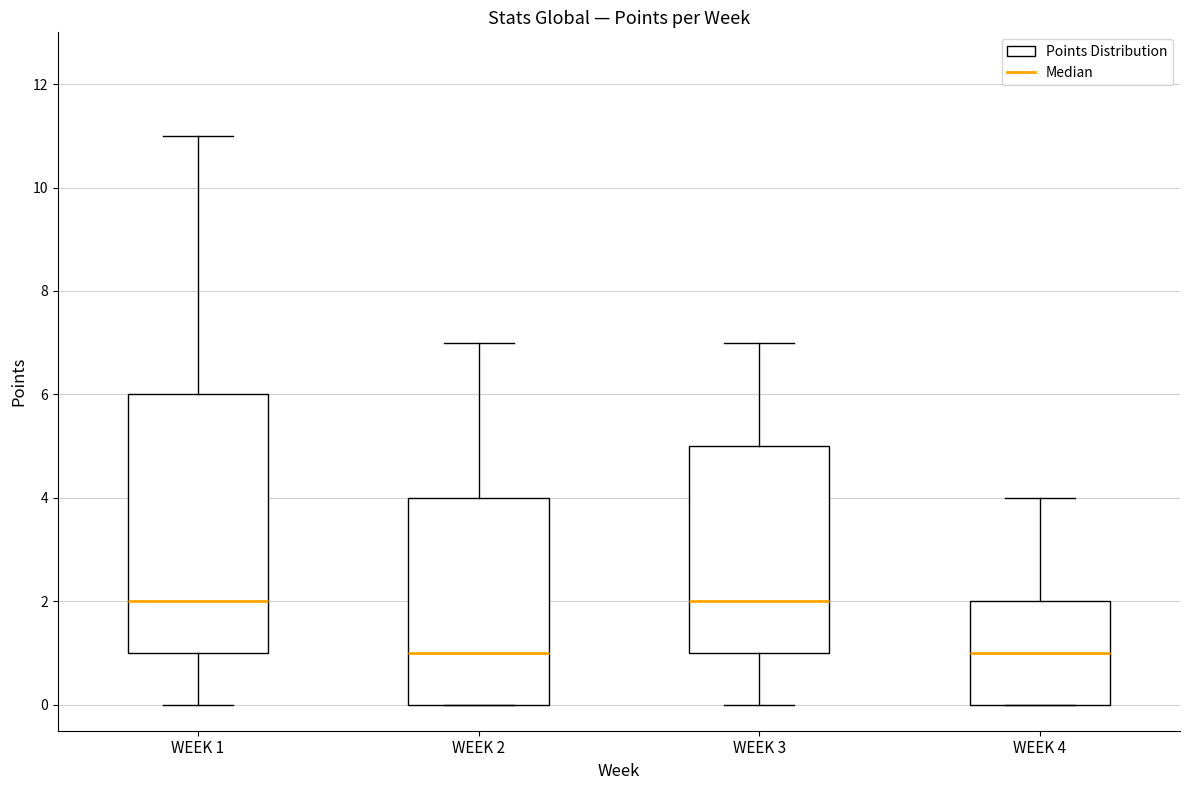

Which box is the tallest, from its lower edge to its upper edge?

WEEK 1